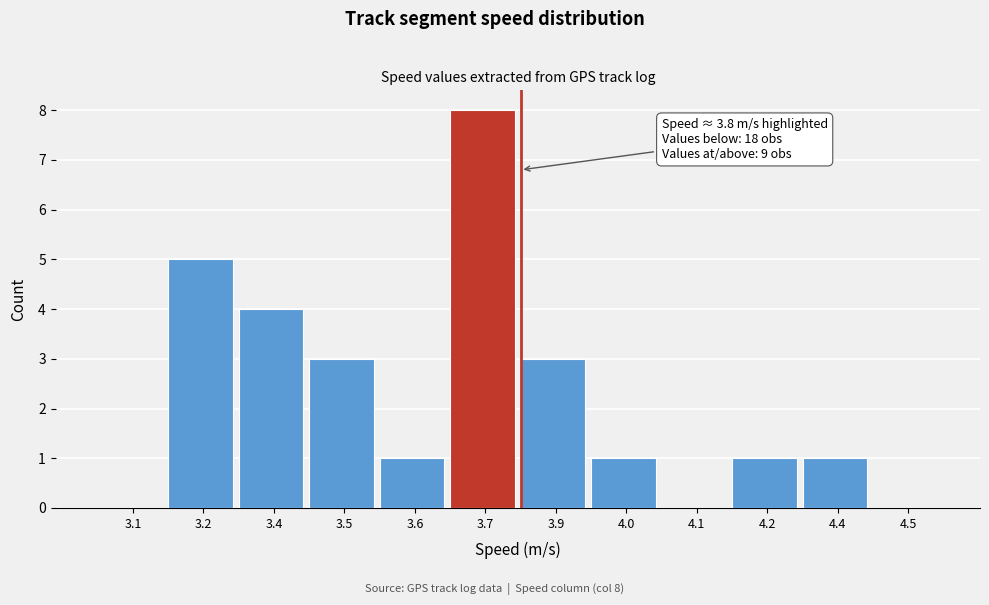

Reading left to right, extract all data points from this chart.

3.1=0	3.2=5	3.4=4	3.5=3	3.6=1	3.7=8	3.9=3	4.0=1	4.1=0	4.2=1	4.4=1	4.5=0